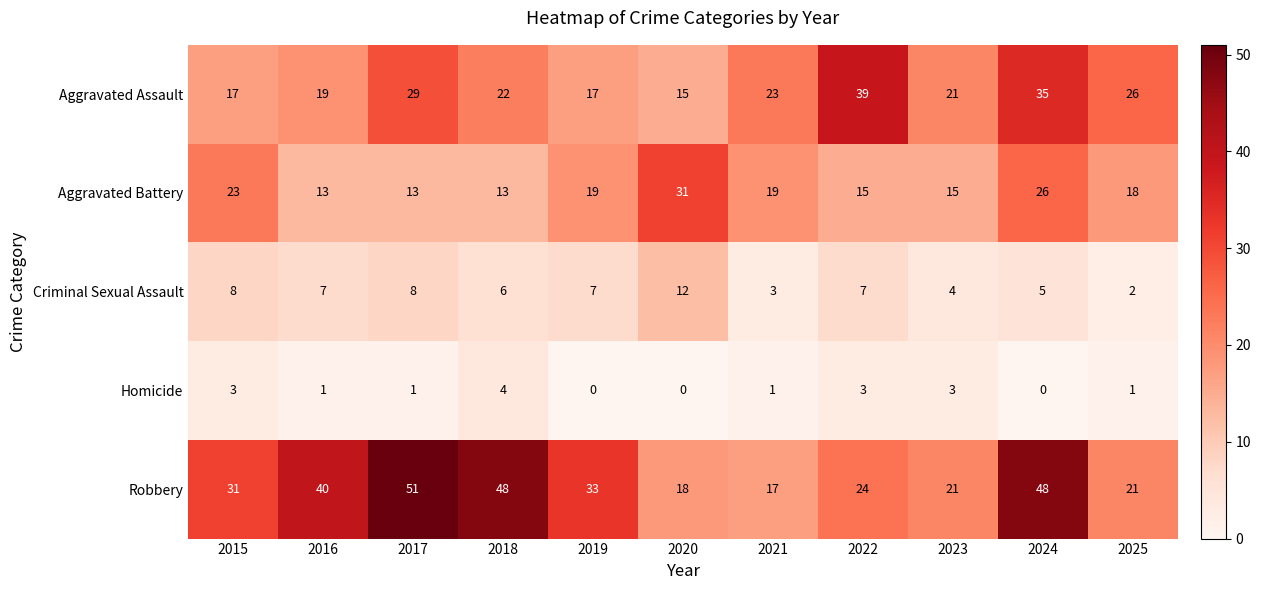

Rank the series at 2024 from lowest to highest value.

Homicide, Criminal Sexual Assault, Aggravated Battery, Aggravated Assault, Robbery